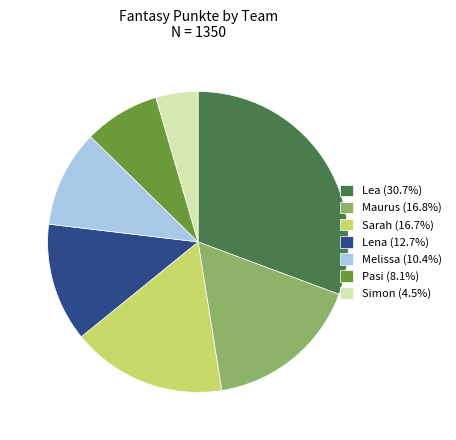

What is the ratio of the value at Sarah (16.7%) to the value at Maurus (16.8%)?

1.0